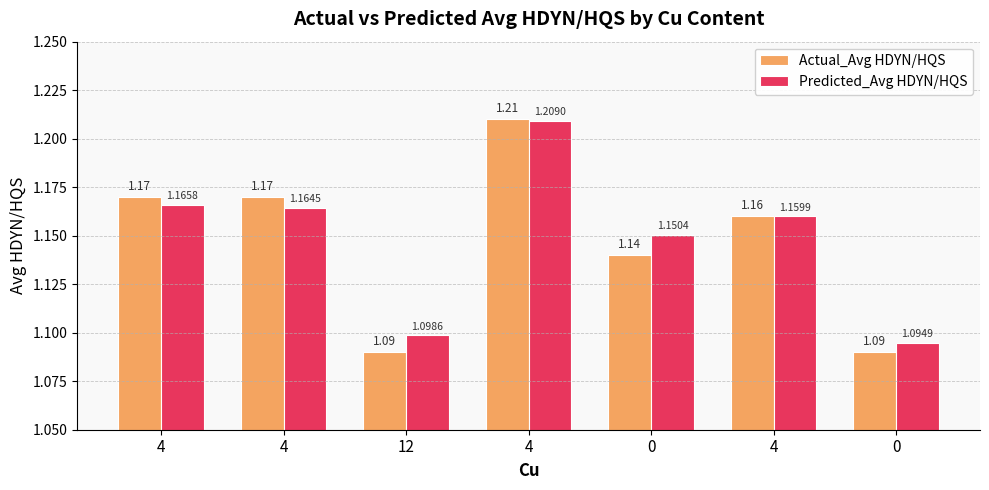

Rank the categories by Predicted_Avg HDYN/HQS value from highest to lowest.

4, 4, 4, 4, 0, 12, 0